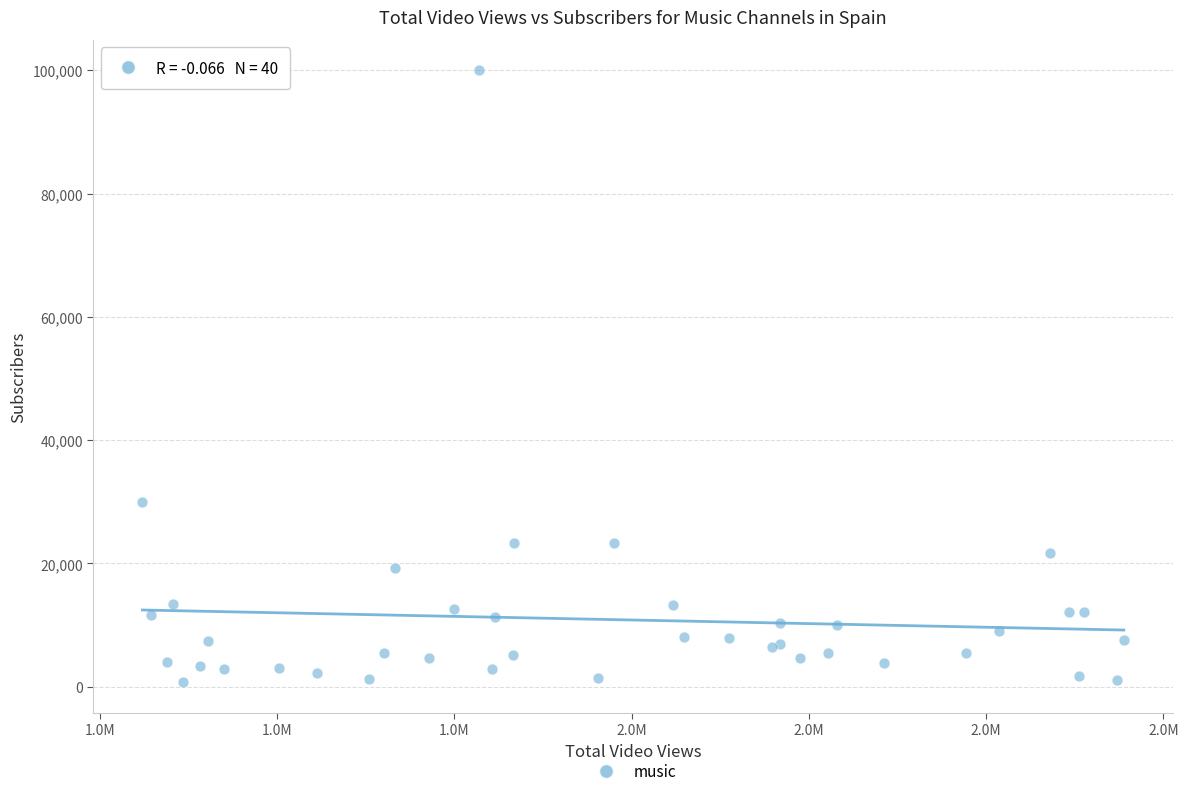

What Y value in the scatter plot is closest to 50364?

30000